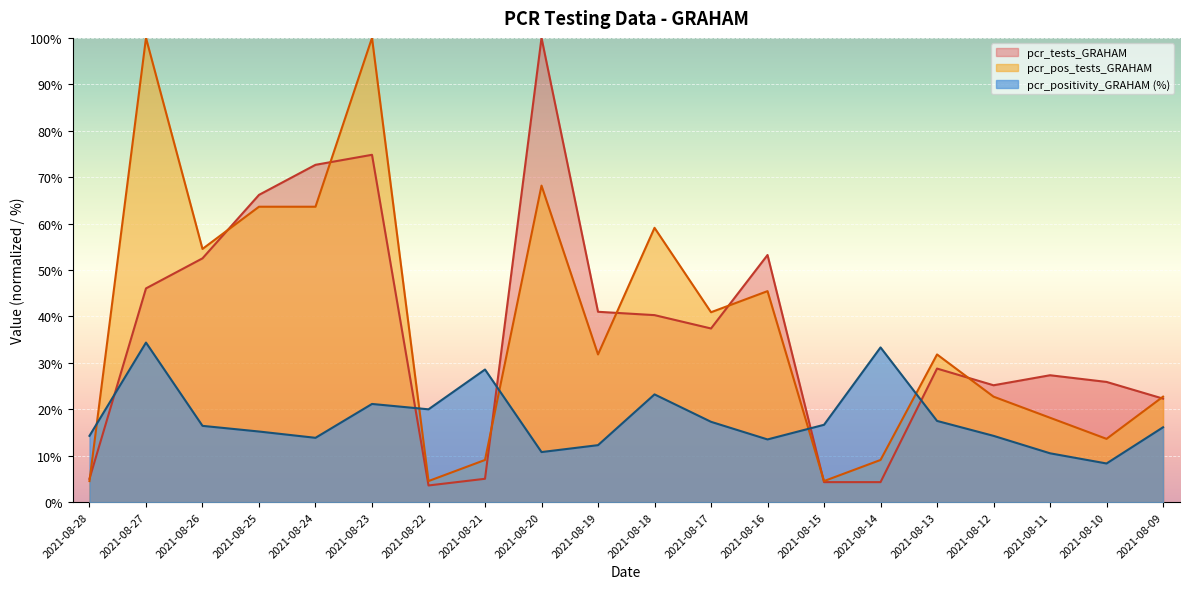

At which category does the chart reach its minimum across all series?

2021-08-22